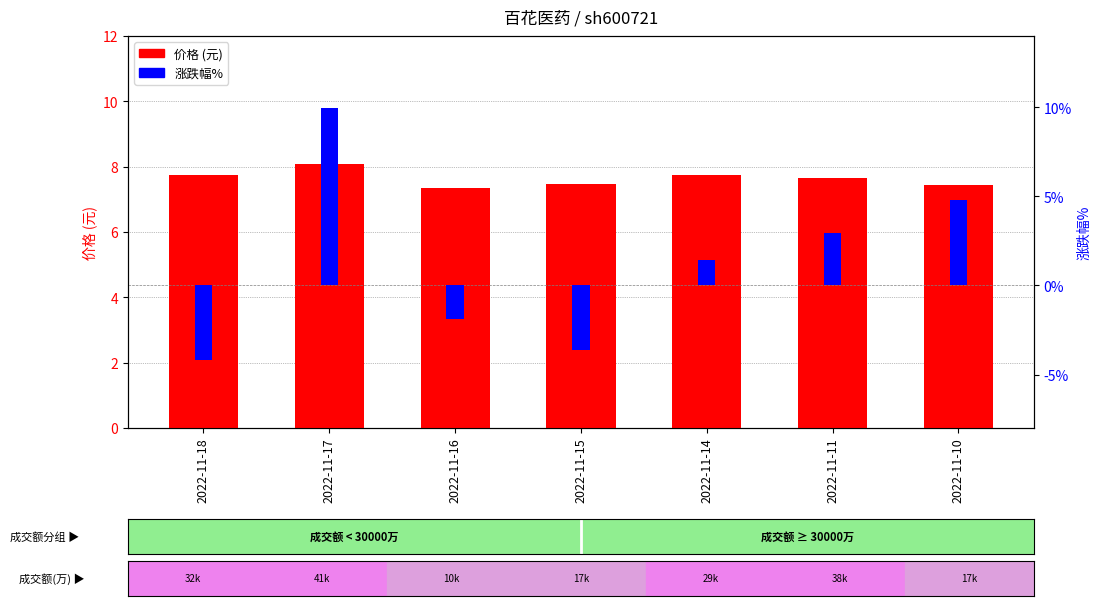

True or false: 价格 has a value of 7.4 at 2022-11-10.

True